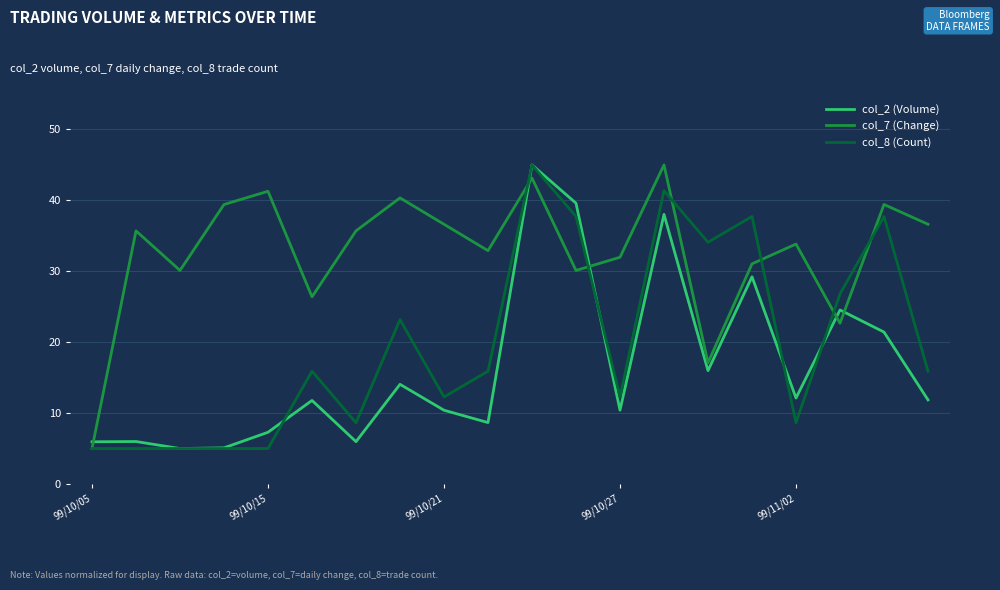

What is the highest value of the col_2 (Volume) series?

45.0